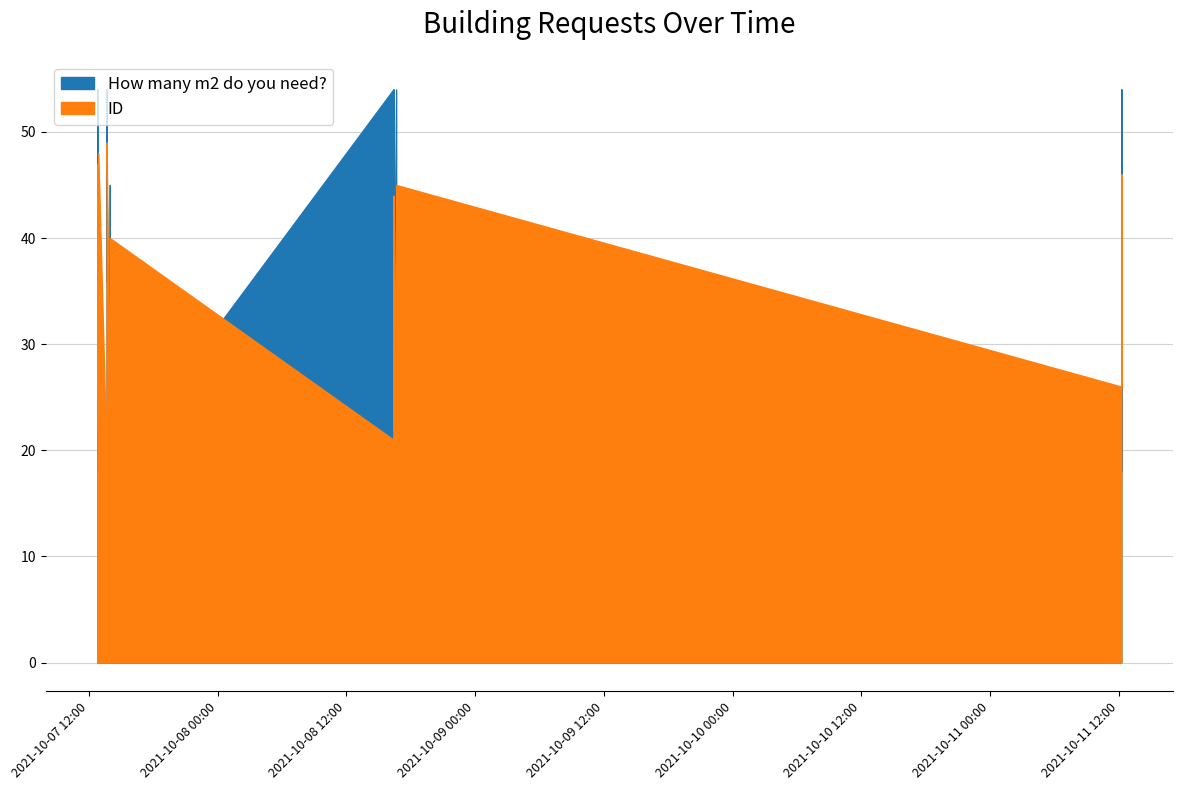

Where is How many m2 do you need? nearest to the value 36?

2021-10-08 16:22:46